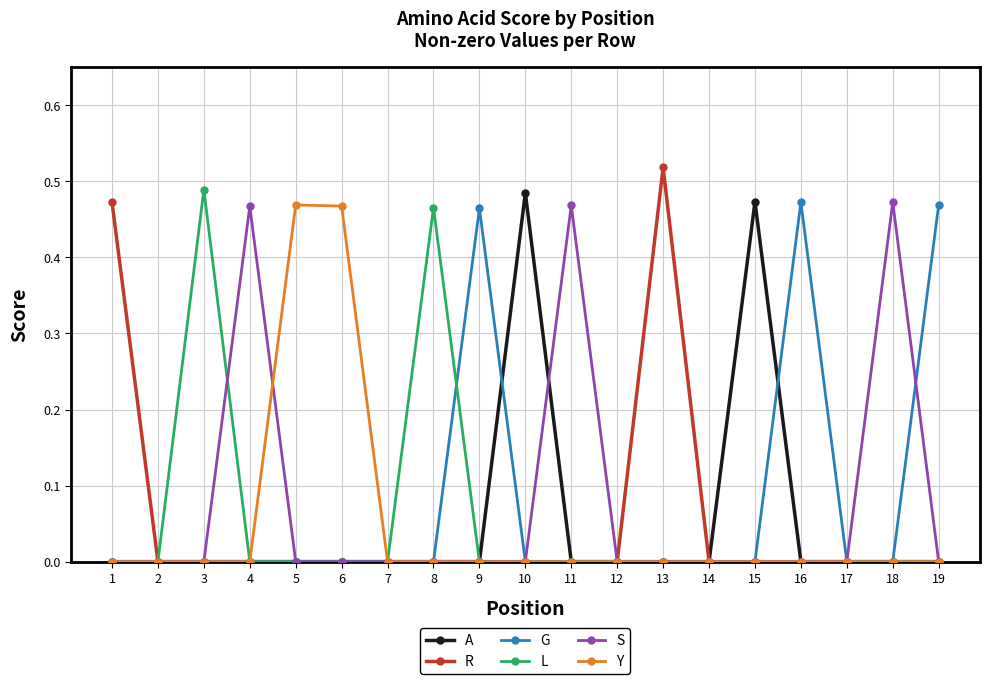

True or false: G has a value of -0.3 at 8.

False